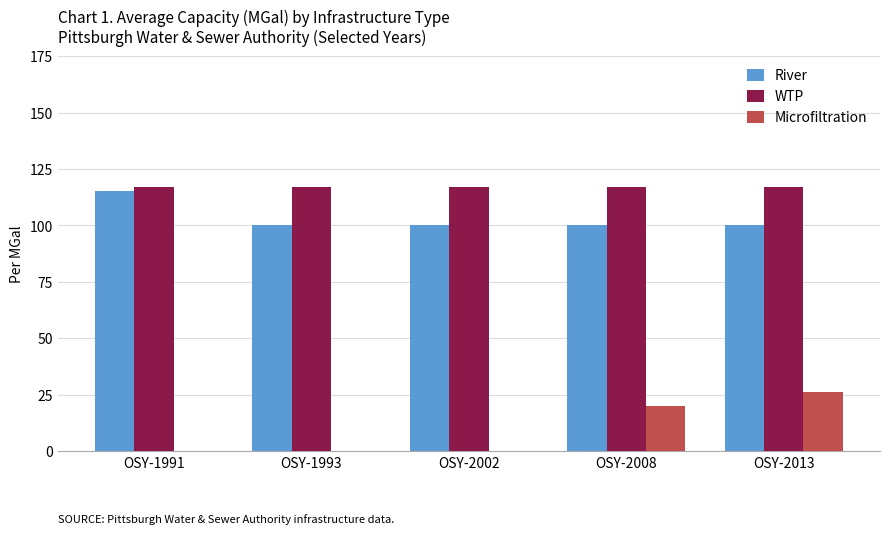

What are all the series names shown in the legend?

River, WTP, Microfiltration